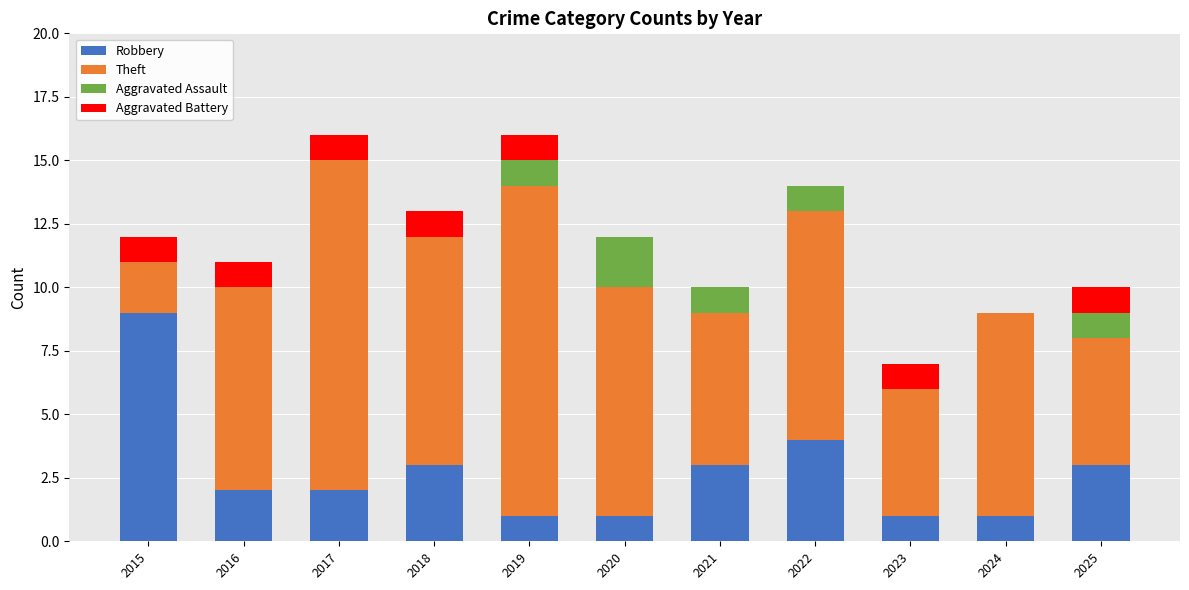

What is the sum of all Robbery values?

30